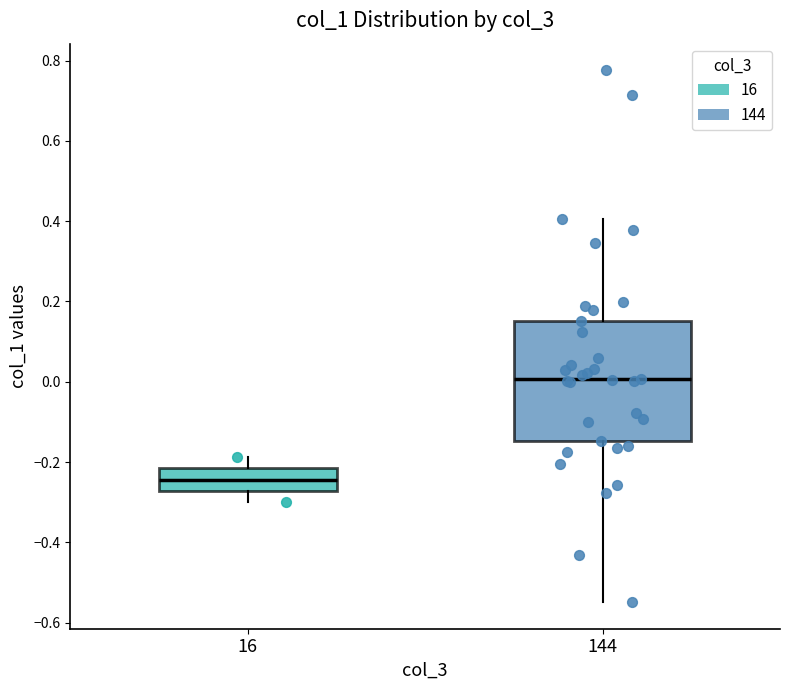

Which box is the tallest, from its lower edge to its upper edge?

144